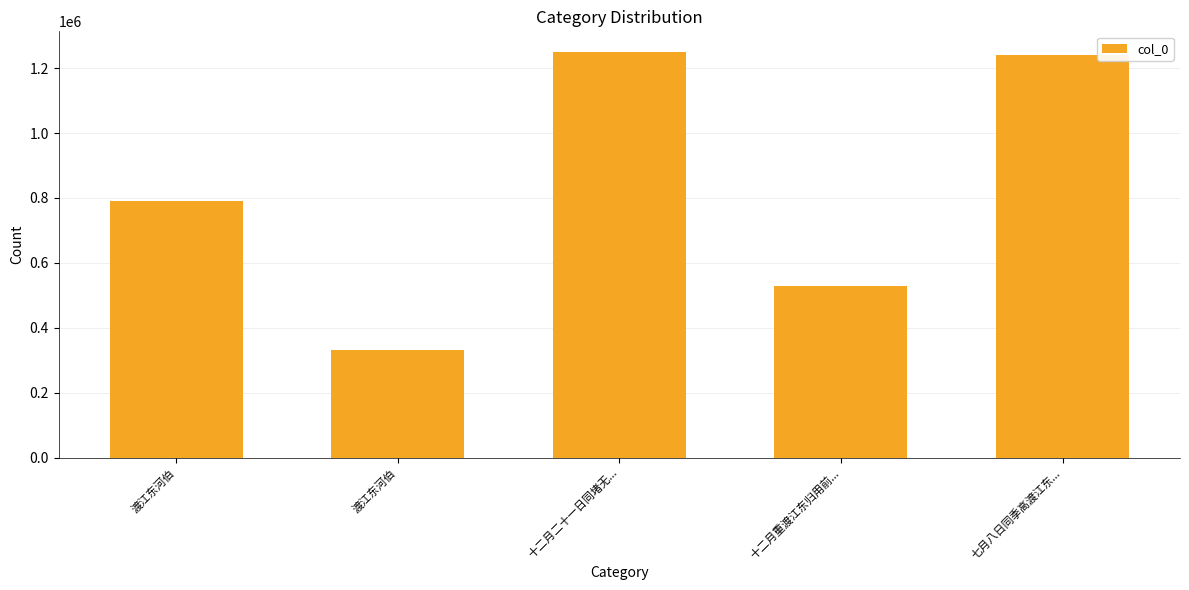

Is it true that the value at 七月八日同季高渡江东... is 1239680?

True